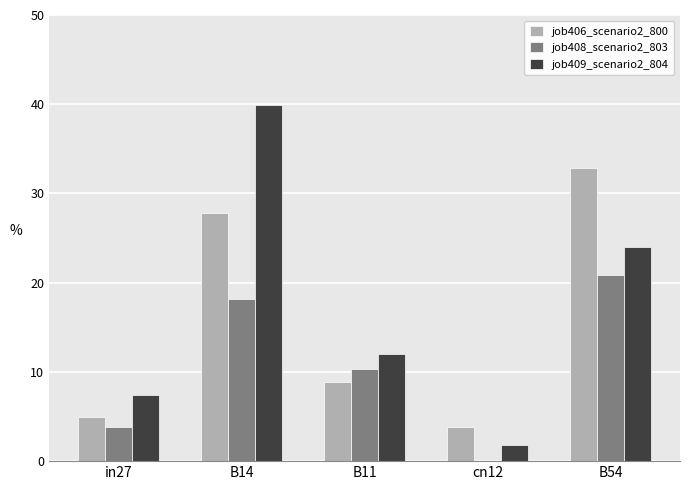

Are the bars grouped side by side (vs. stacked)?

Yes